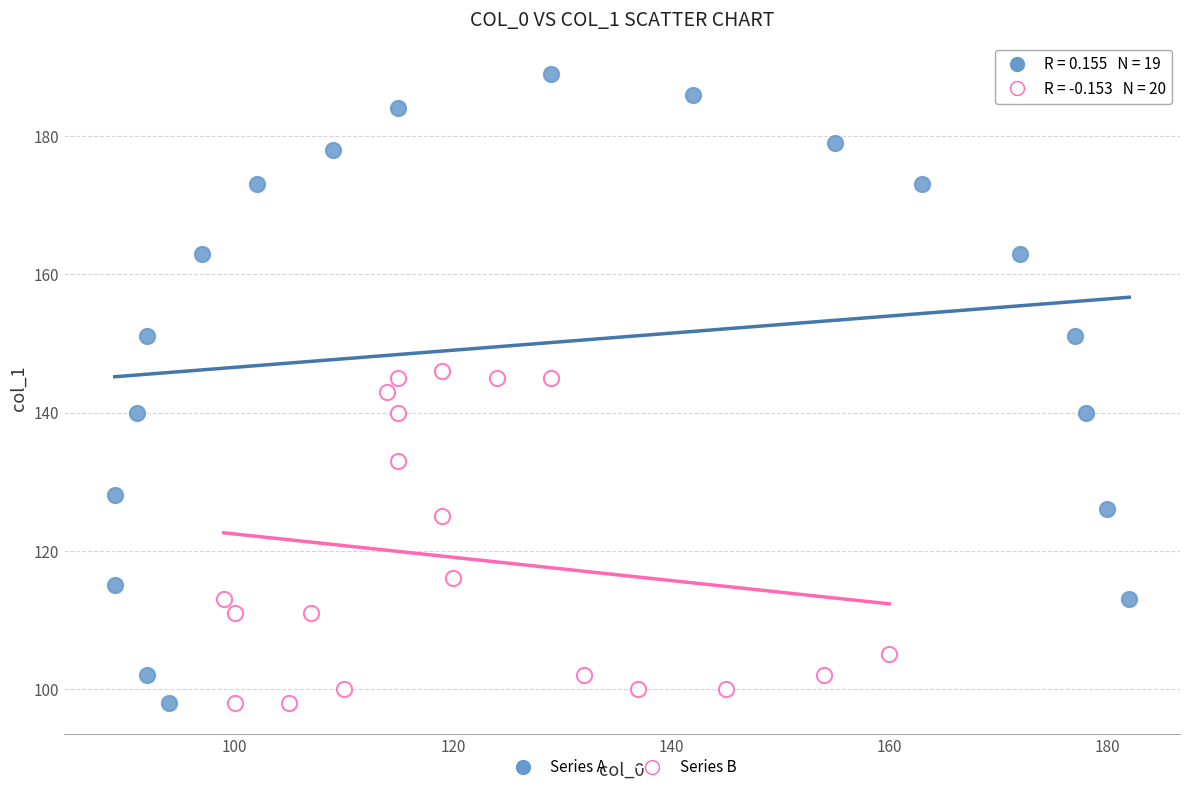

Which series contains the highest Y value?

Series A